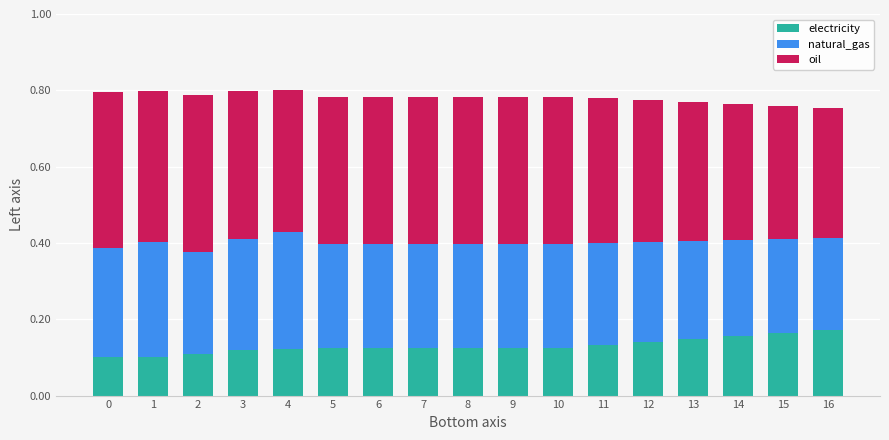

What is the total value across all series at 11?

0.8